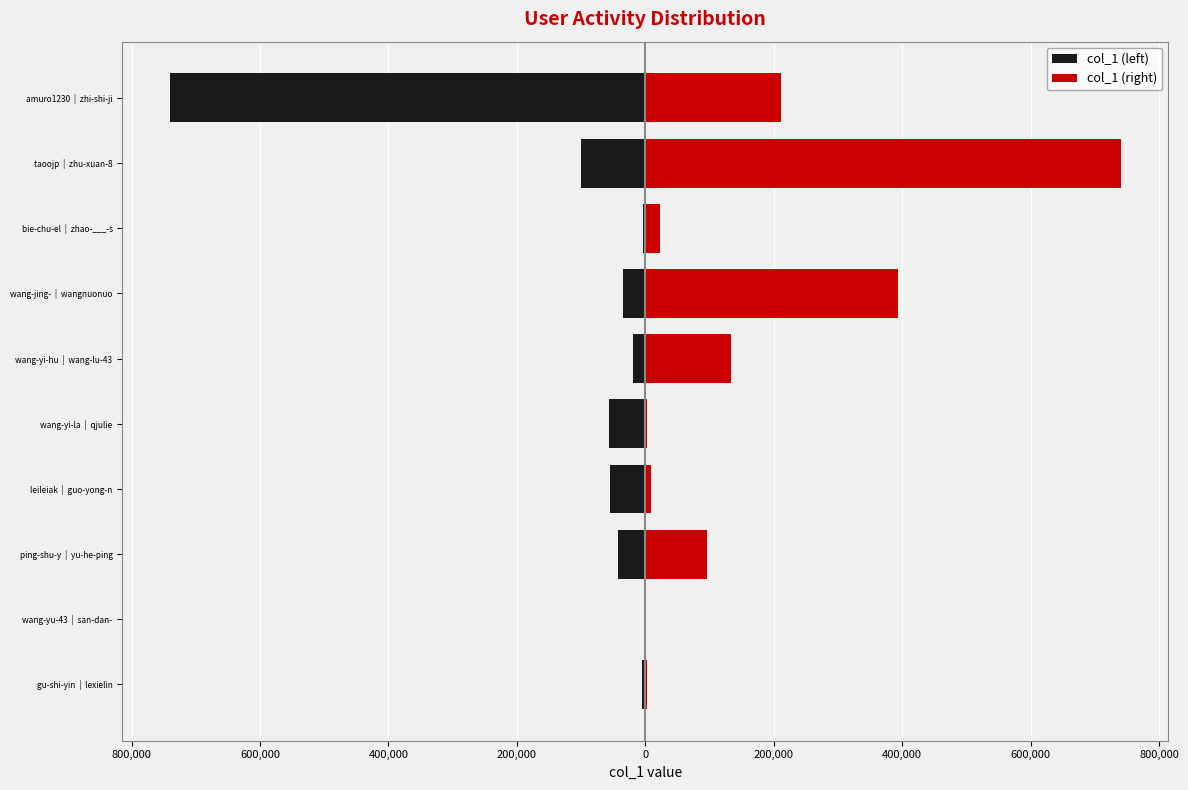

Which series has the largest range (max minus min)?

col_1 (left)